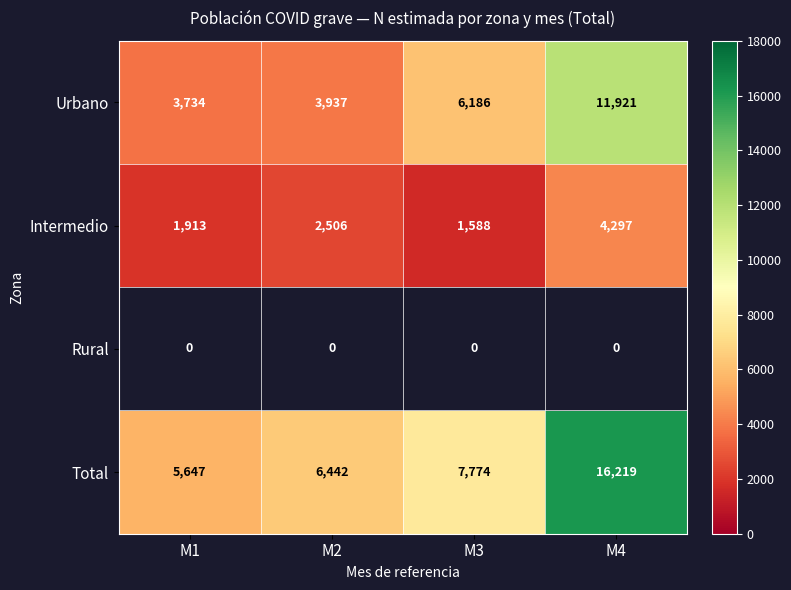

How many categories are shown in the chart?

4